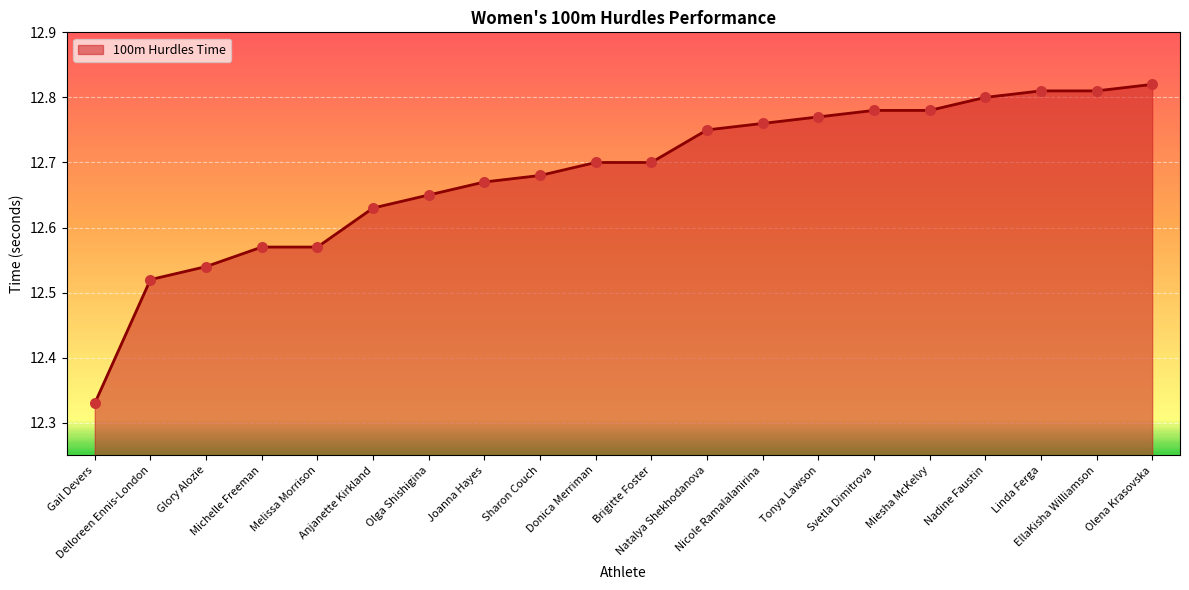

Approximately how many times larger is the value at Glory Alozie compared to Olga Shishigina?

1.0